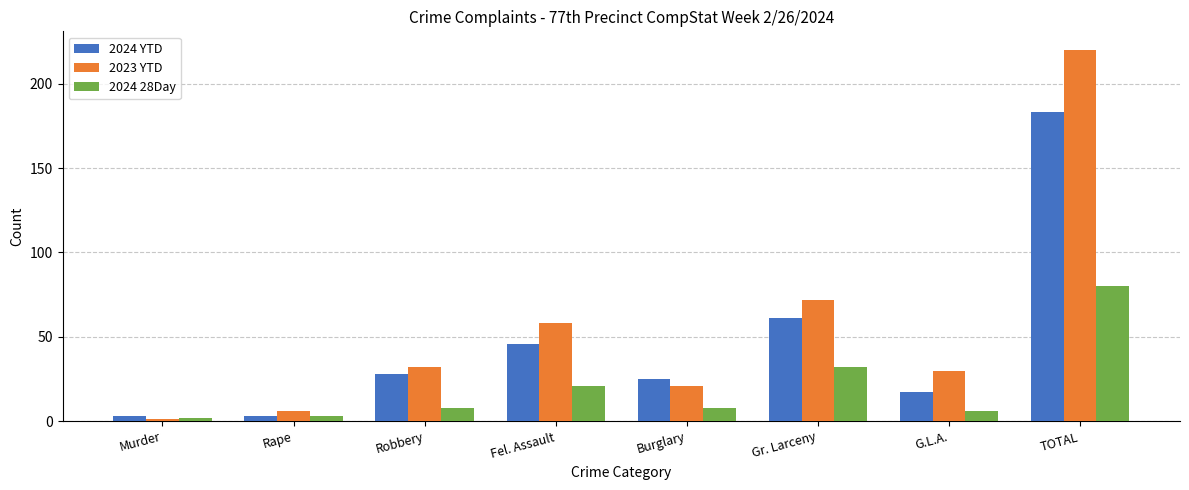

What is the difference between the highest and lowest values at Fel. Assault?

37